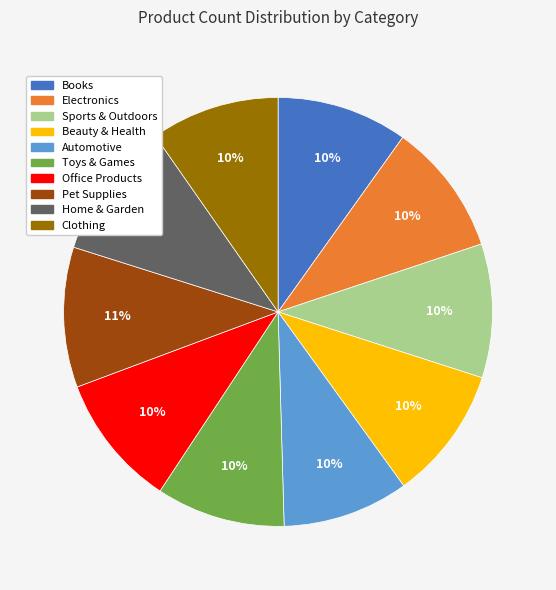

How many slices are in this pie chart?

10